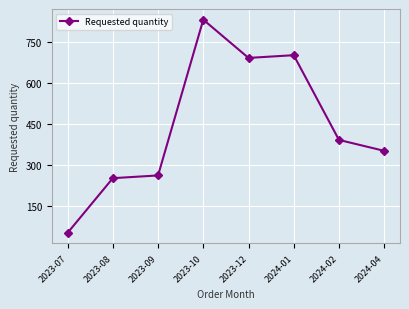

Does the chart display data point markers on the line(s)?

Yes